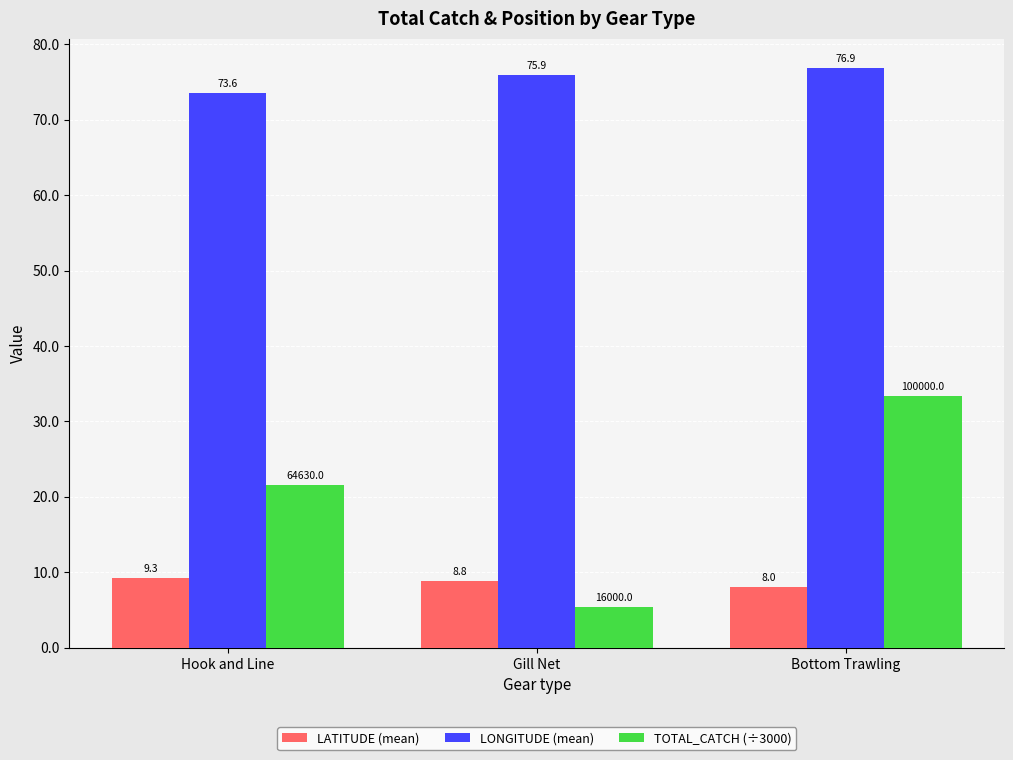

What is the difference between the maximum and minimum values in the LONGITUDE (mean) series?

3.3